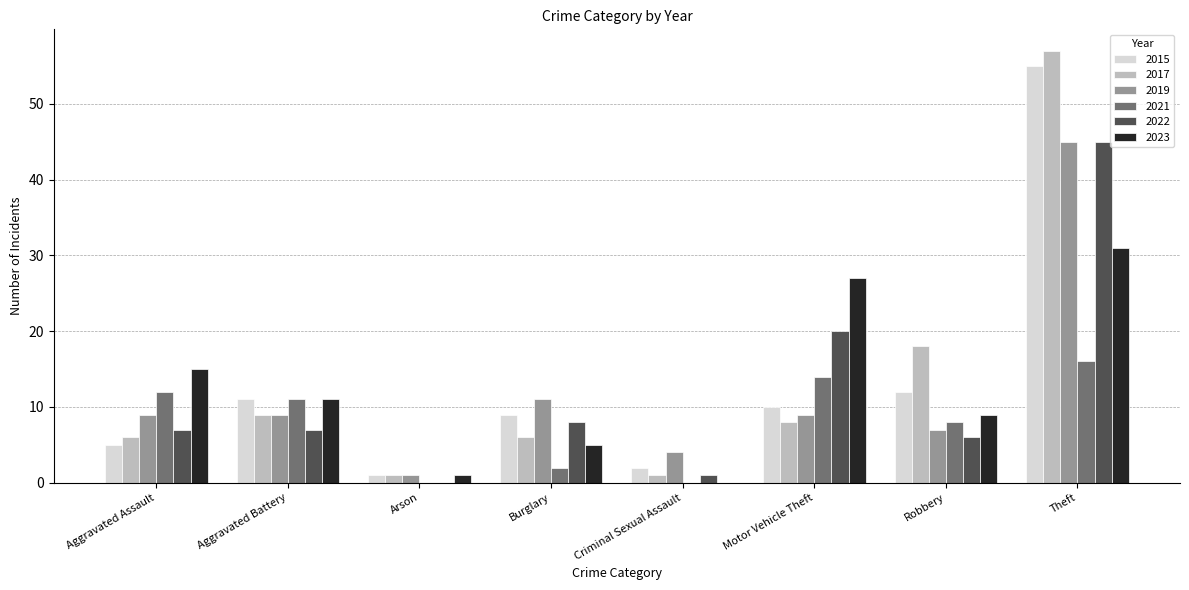

Which category has the highest value in the 2023 series?

Theft